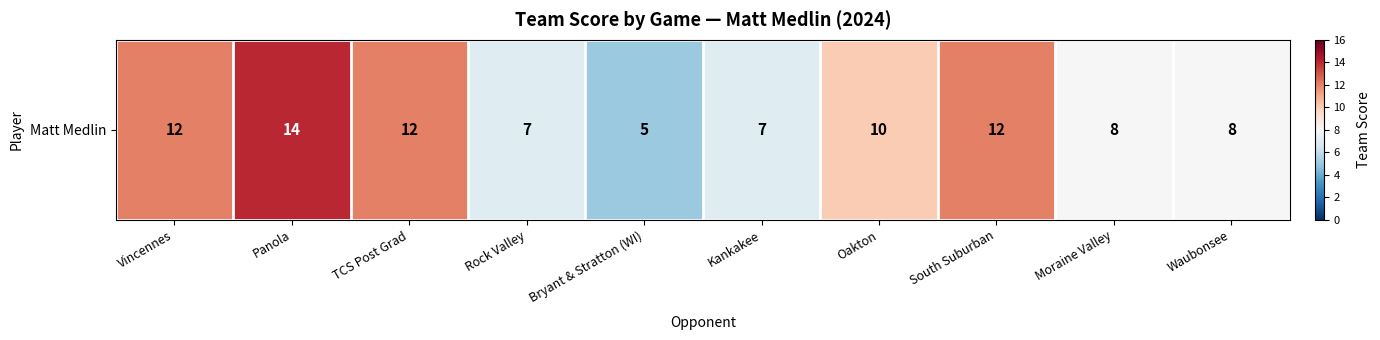

What is the difference between the values at Kankakee and Waubonsee?

1